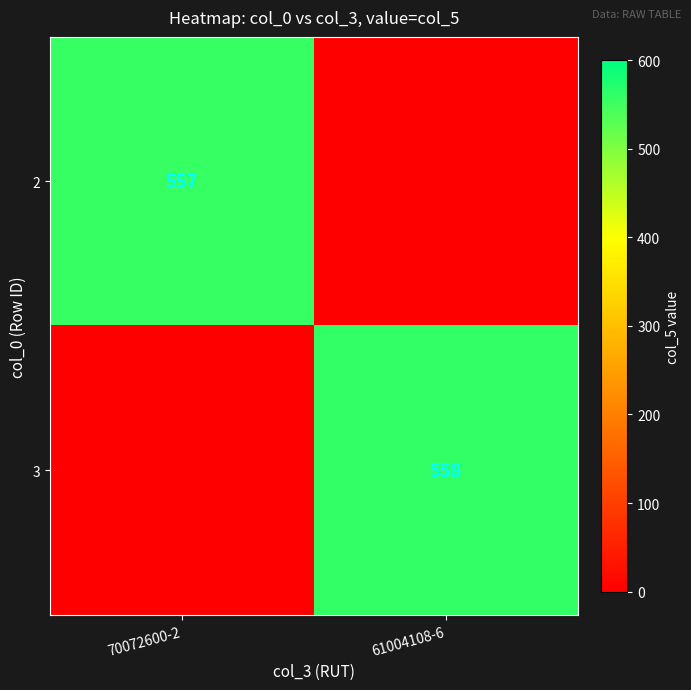

At how many categories does at least one series exceed 478?

2